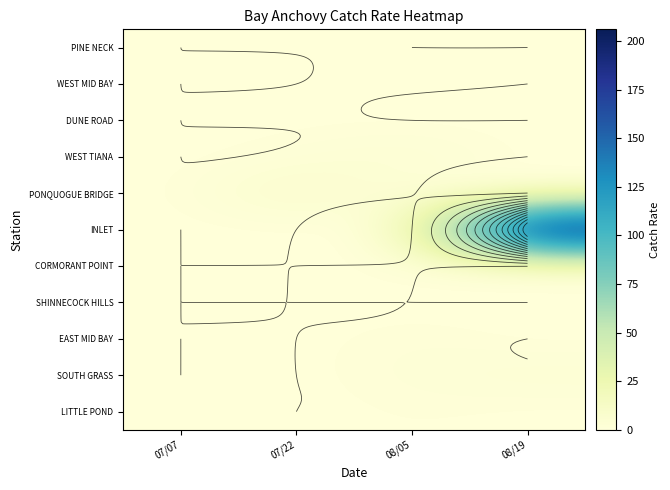

Which category has the highest value across all series?

08/19